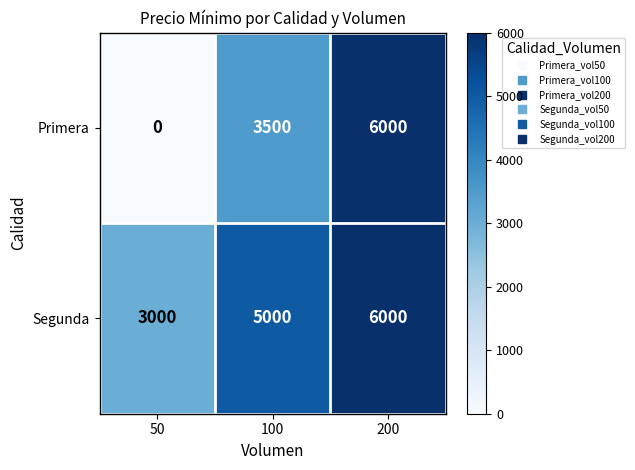

What is the total value across all series at 200?

12000